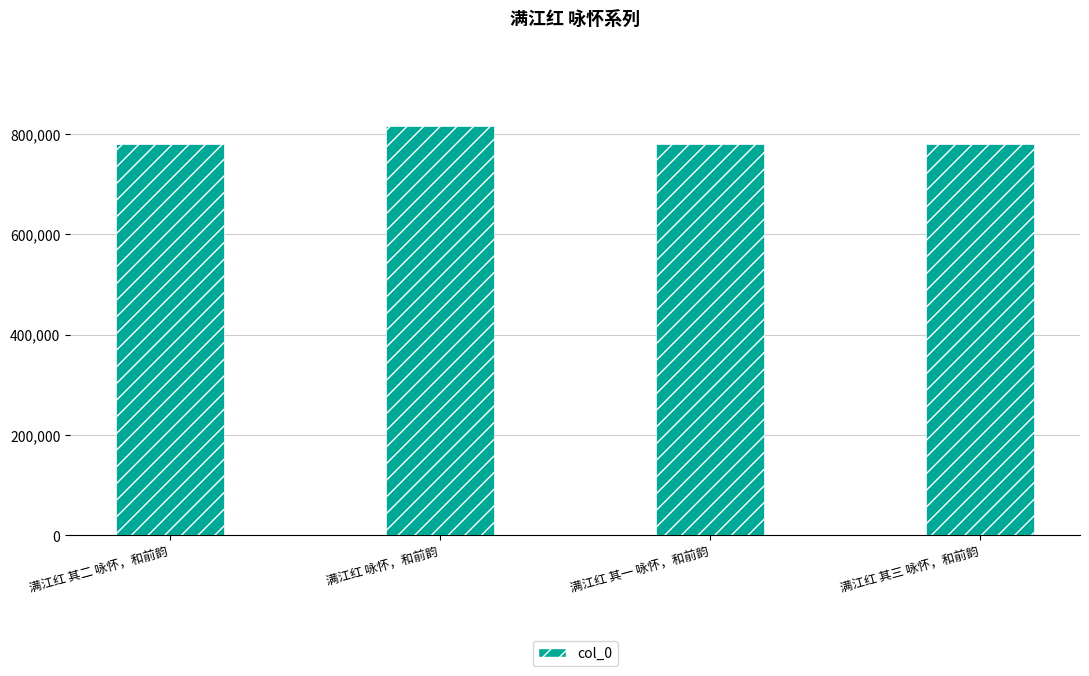

What is the label of the 3rd bar from the left?

满江红 其一 咏怀，和前韵